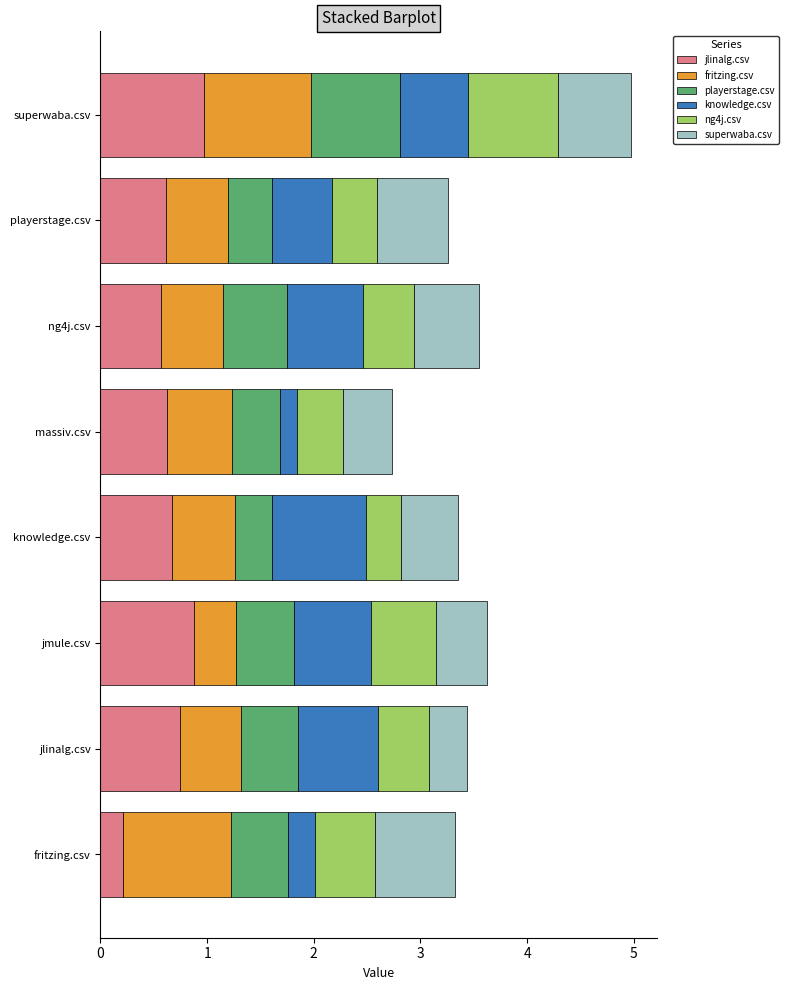

At which category is the sum across all series the highest?

superwaba.csv